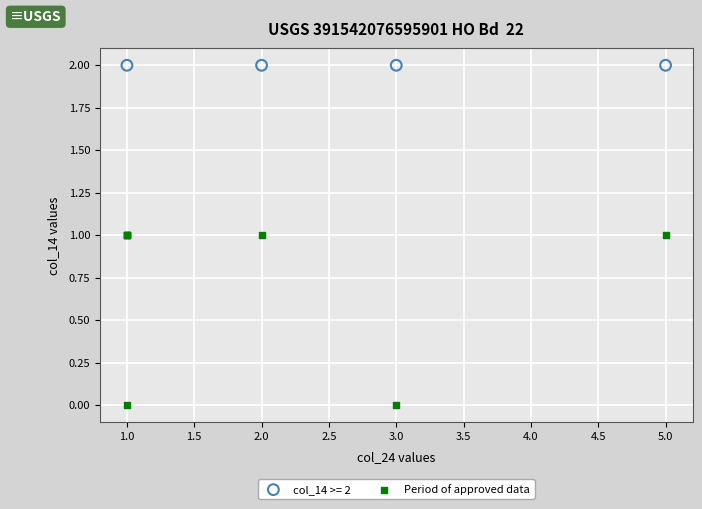

Which series contains the lowest Y value?

Period of approved data